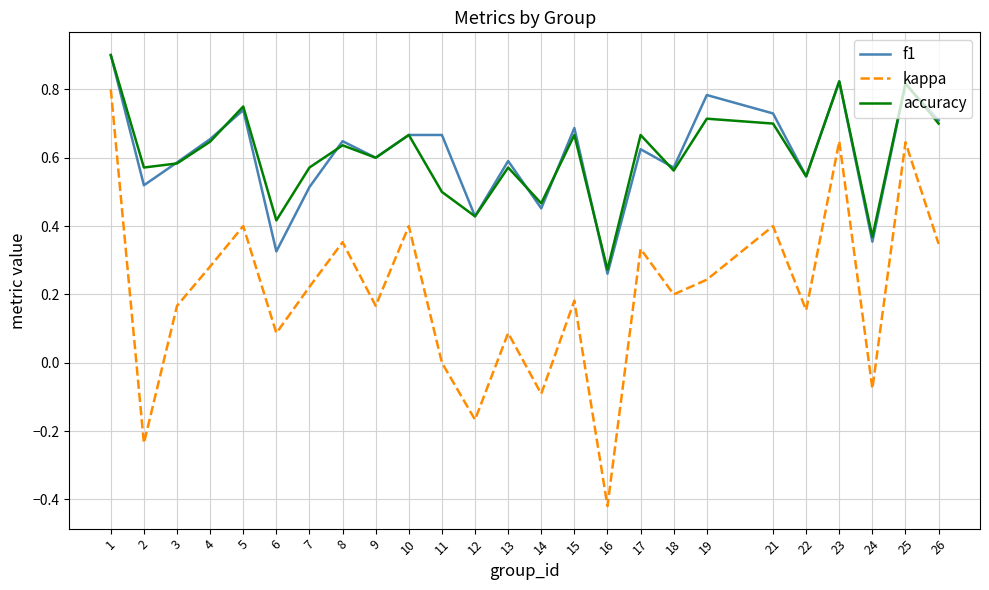

Which category has the lowest value across all series?

16